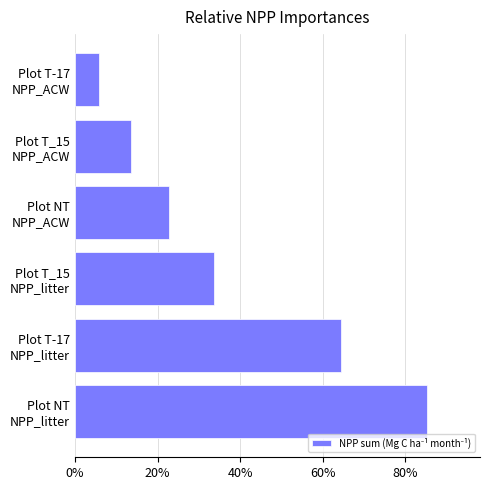

Where is the data nearest to the value 0?

Plot T-17
NPP_ACW